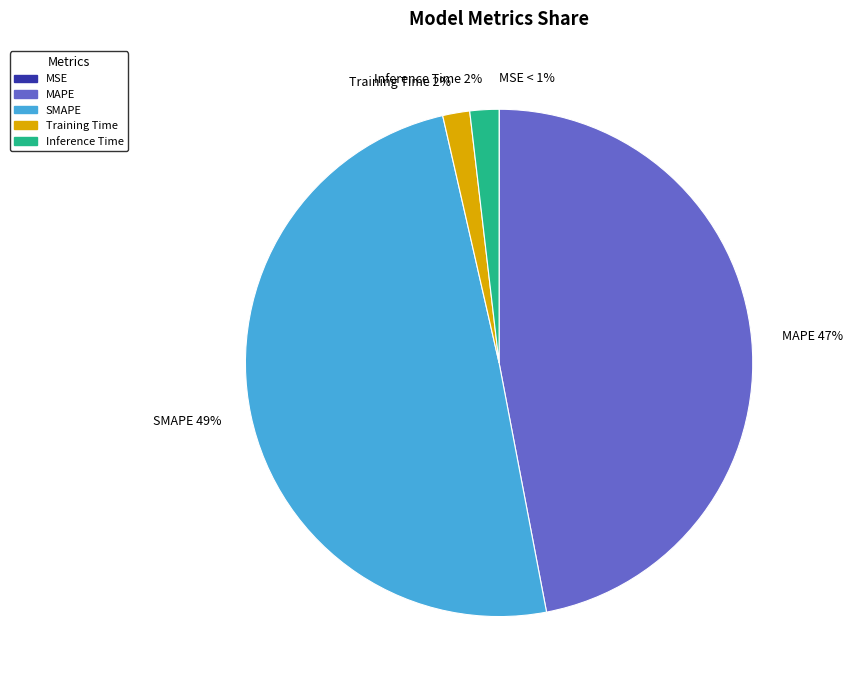

How many slices are in this pie chart?

5